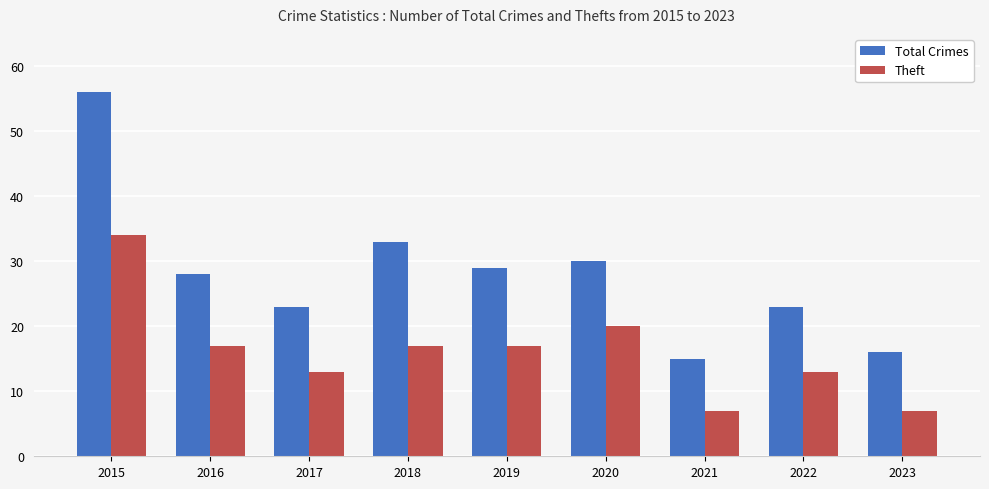

Which category has the highest value in the Theft series?

2015